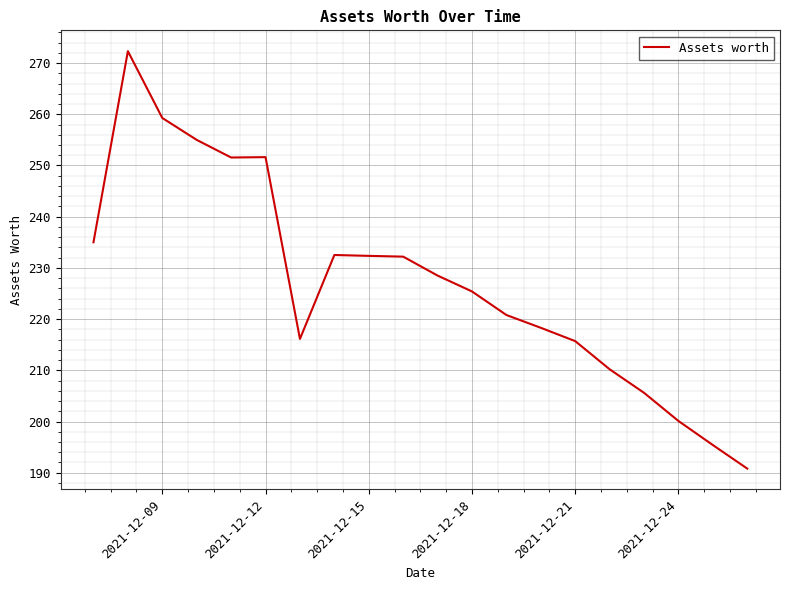

What is the maximum value shown in the chart?

272.3